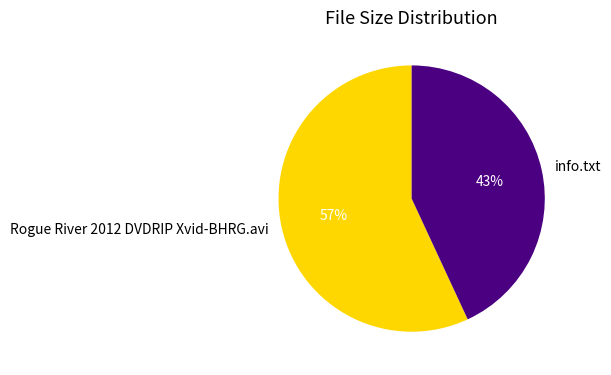

What is the smallest slice in the pie chart?

info.txt